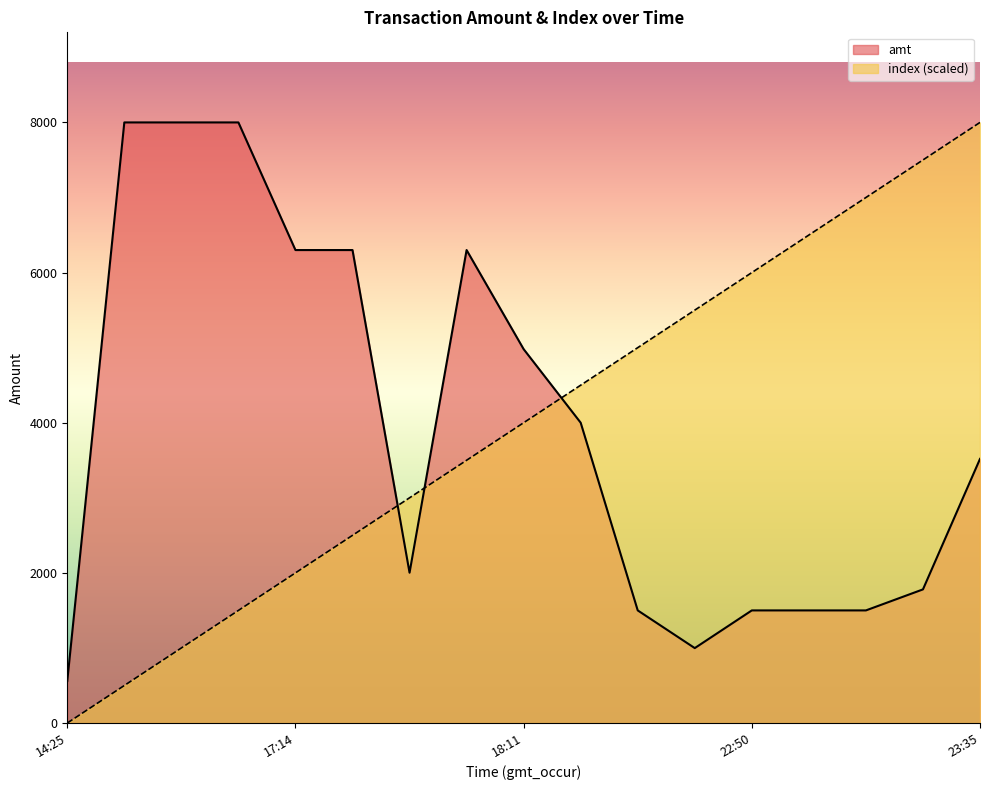

How many series are shown in this chart?

2